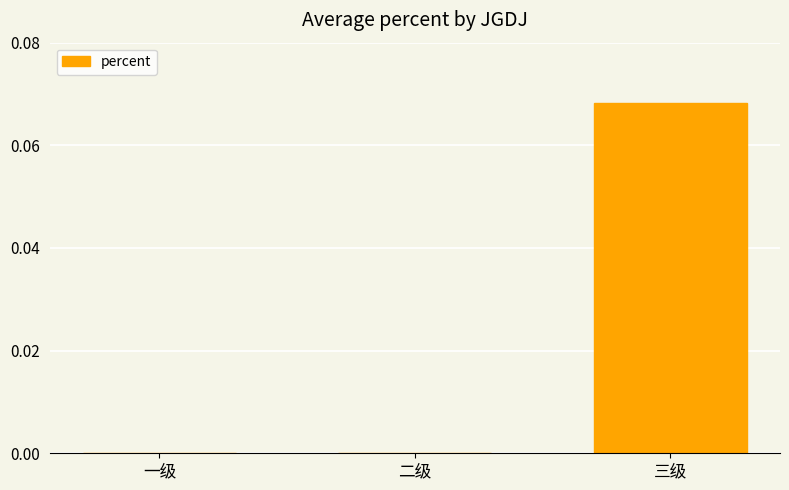

Which label corresponds to the largest value in the chart?

三级